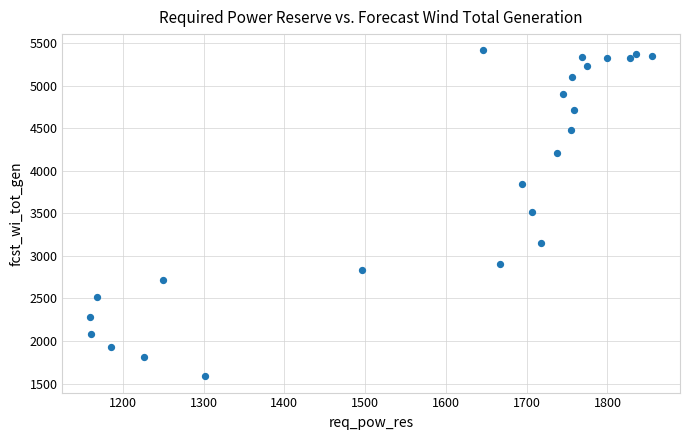

What is the range of X values (max minus min)?

695